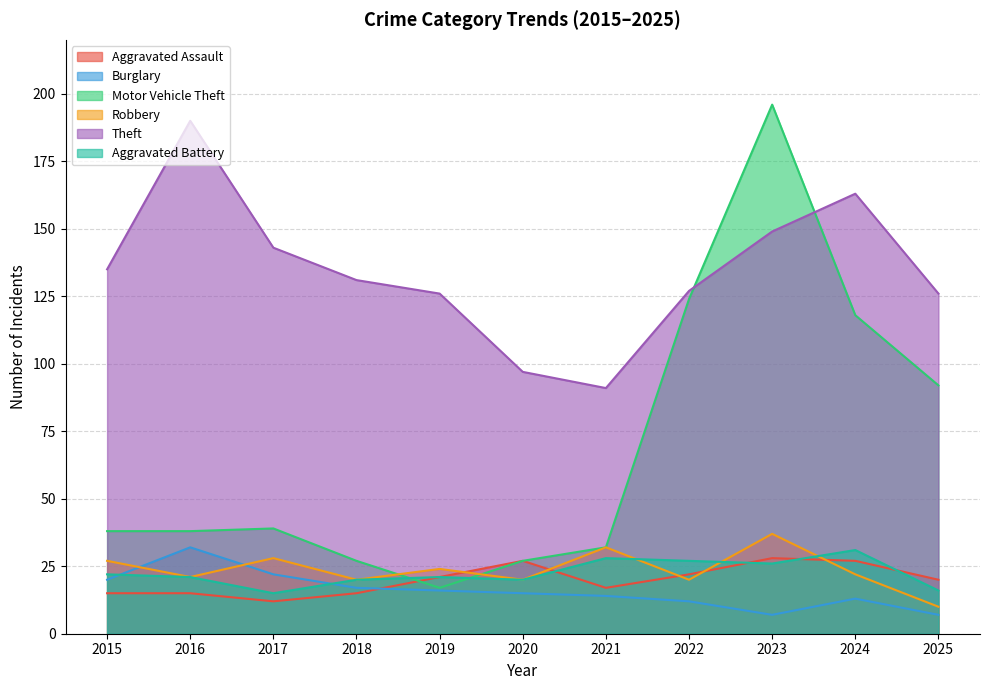

True or false: Robbery has more than 2 interior local peaks.

True